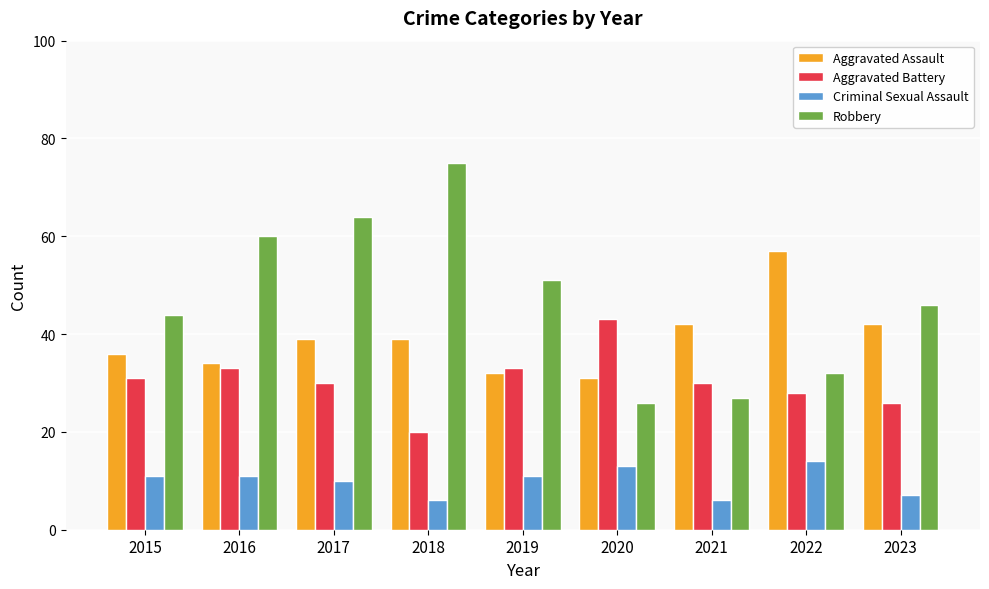

What is the difference between the maximum and minimum values in the Criminal Sexual Assault series?

8